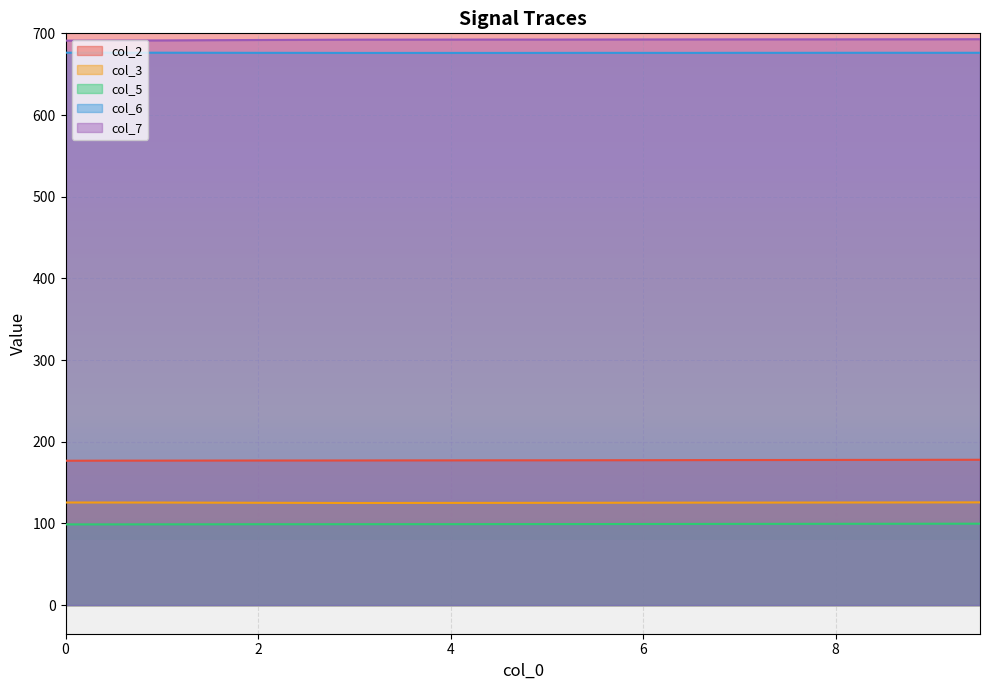

How many lines are shown in the chart?

5